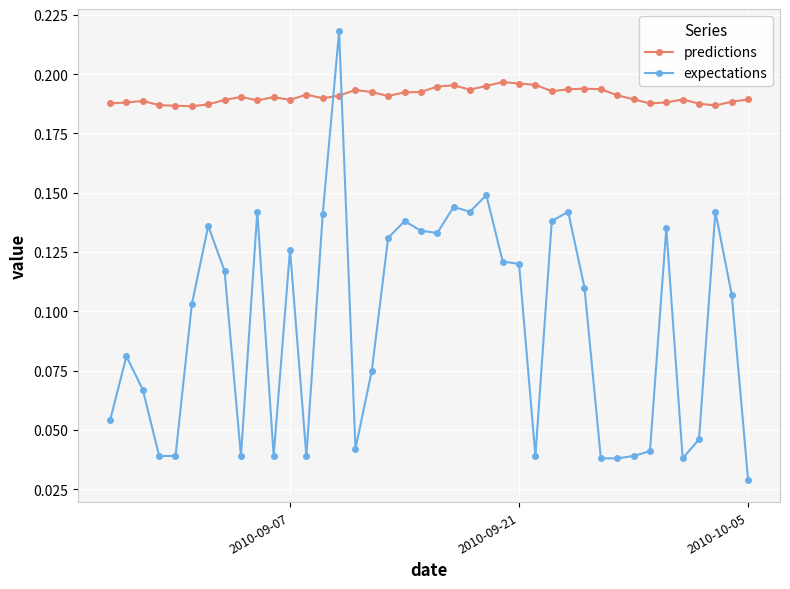

True or false: expectations and predictions intersect in this chart.

True